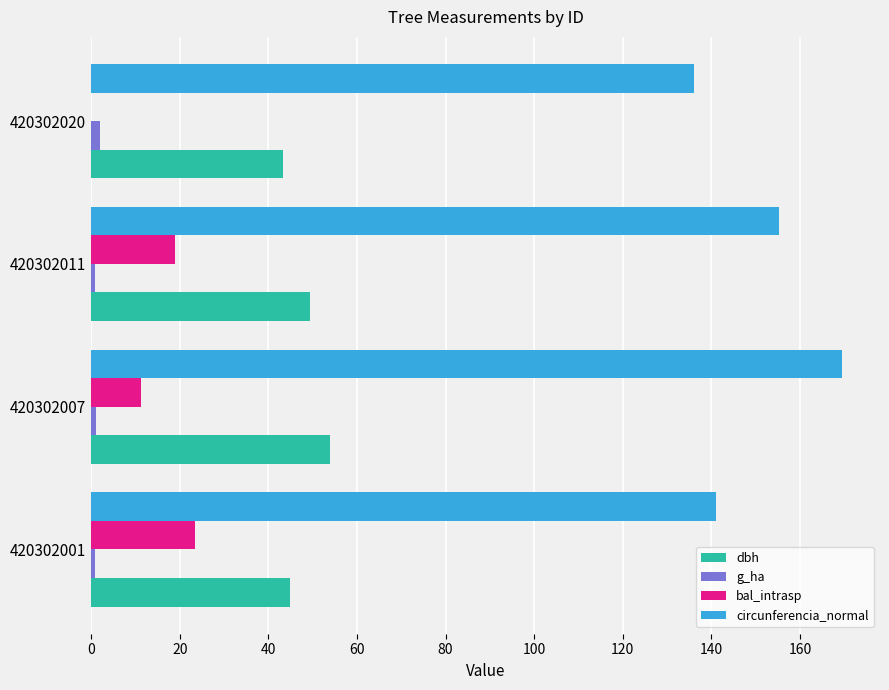

Which label corresponds to the largest value in the chart?

420302007